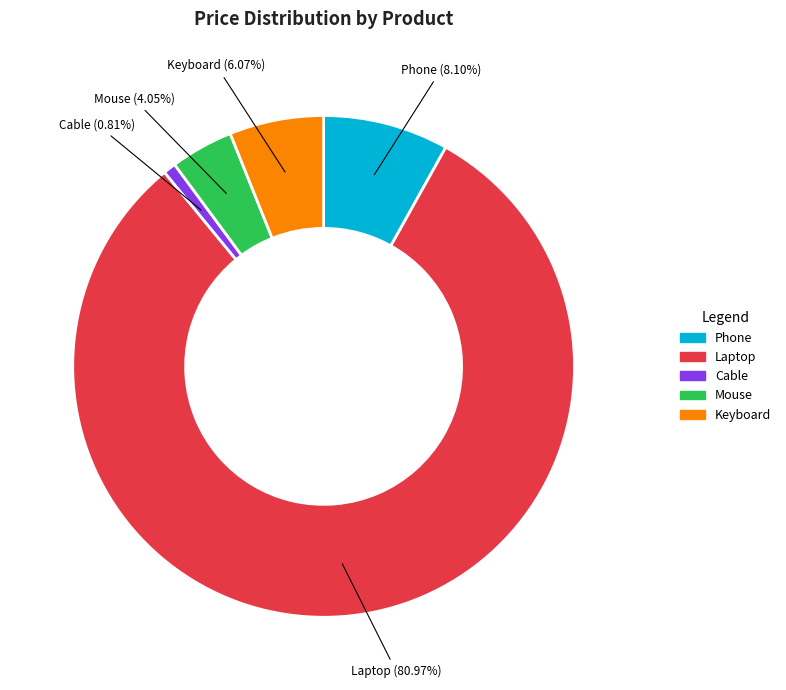

Is it true that Phone is 3% of the pie?

False